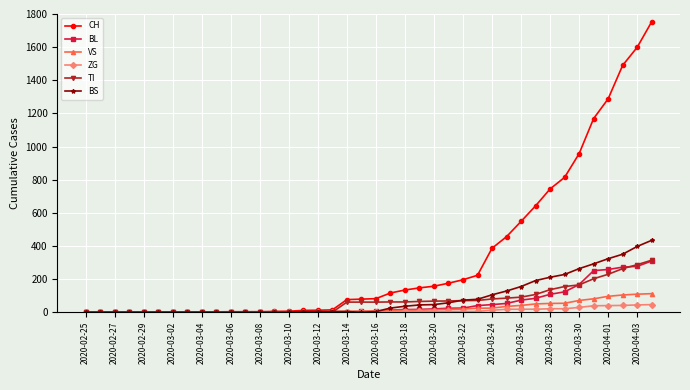

Which series has the largest total across all categories?

CH